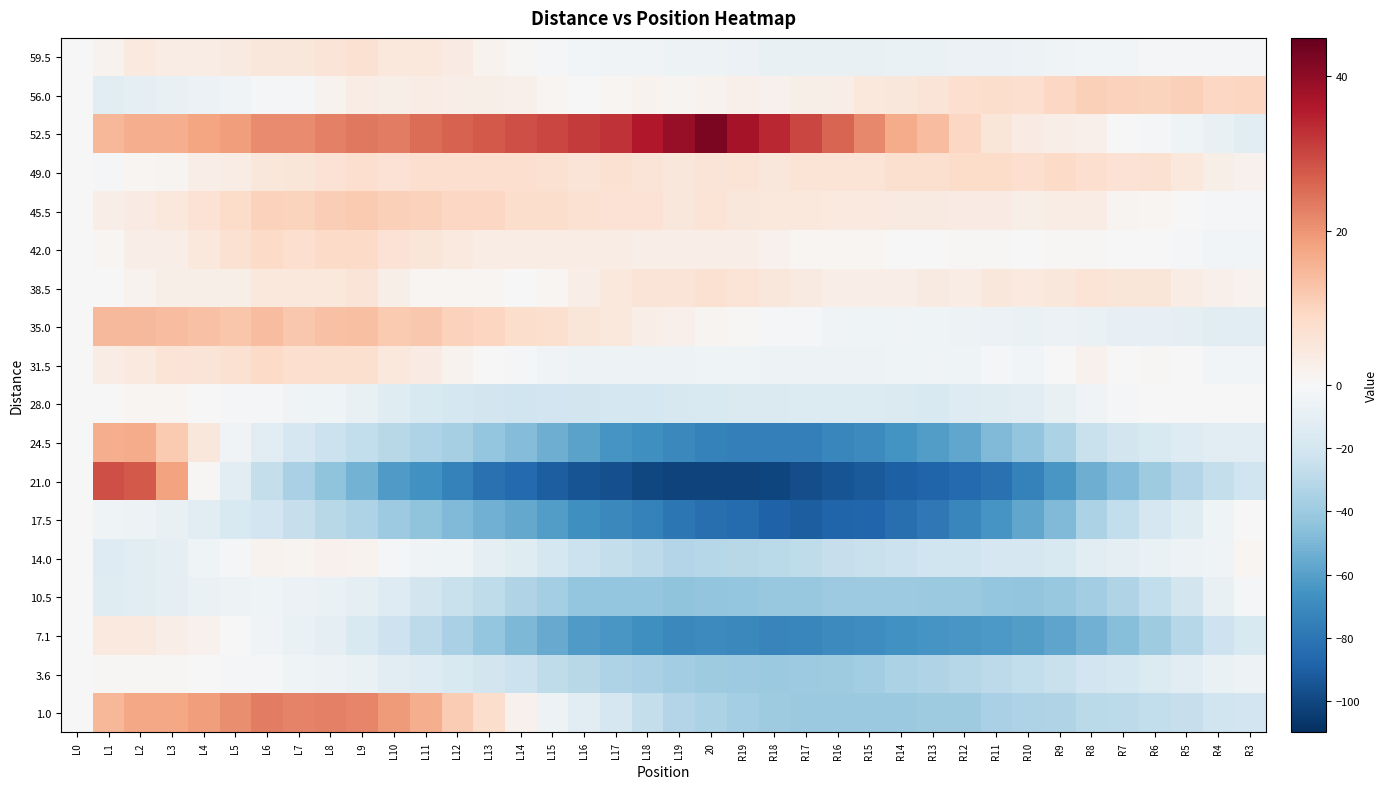

Rank the series at R14 from lowest to highest value.

21.0, 17.5, 7.1, 24.5, 1.0, 10.5, 3.6, 14.0, 28.0, 59.5, 31.5, 35.0, 42.0, 38.5, 45.5, 56.0, 49.0, 52.5